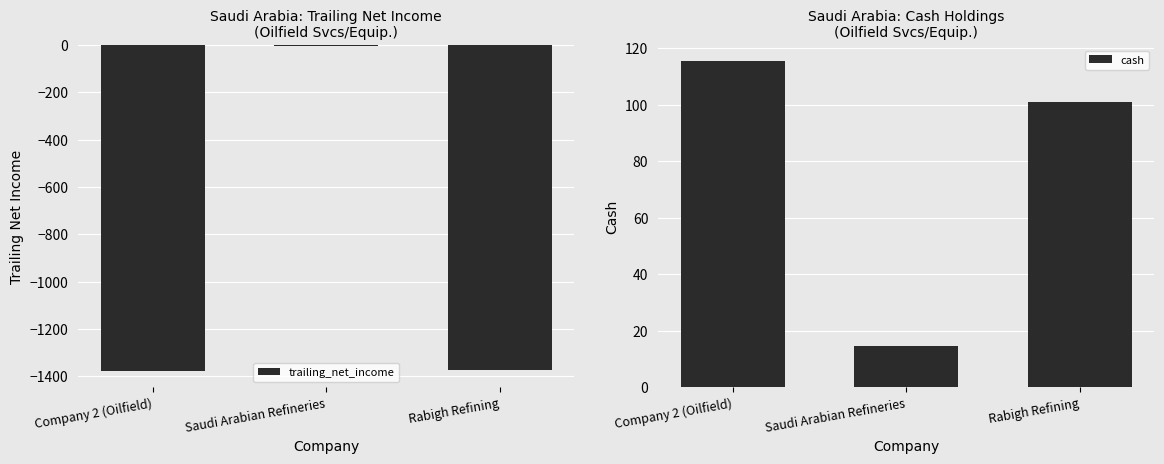

Which series changed the most between Company 2 (Oilfield) and Rabigh Refining?

cash